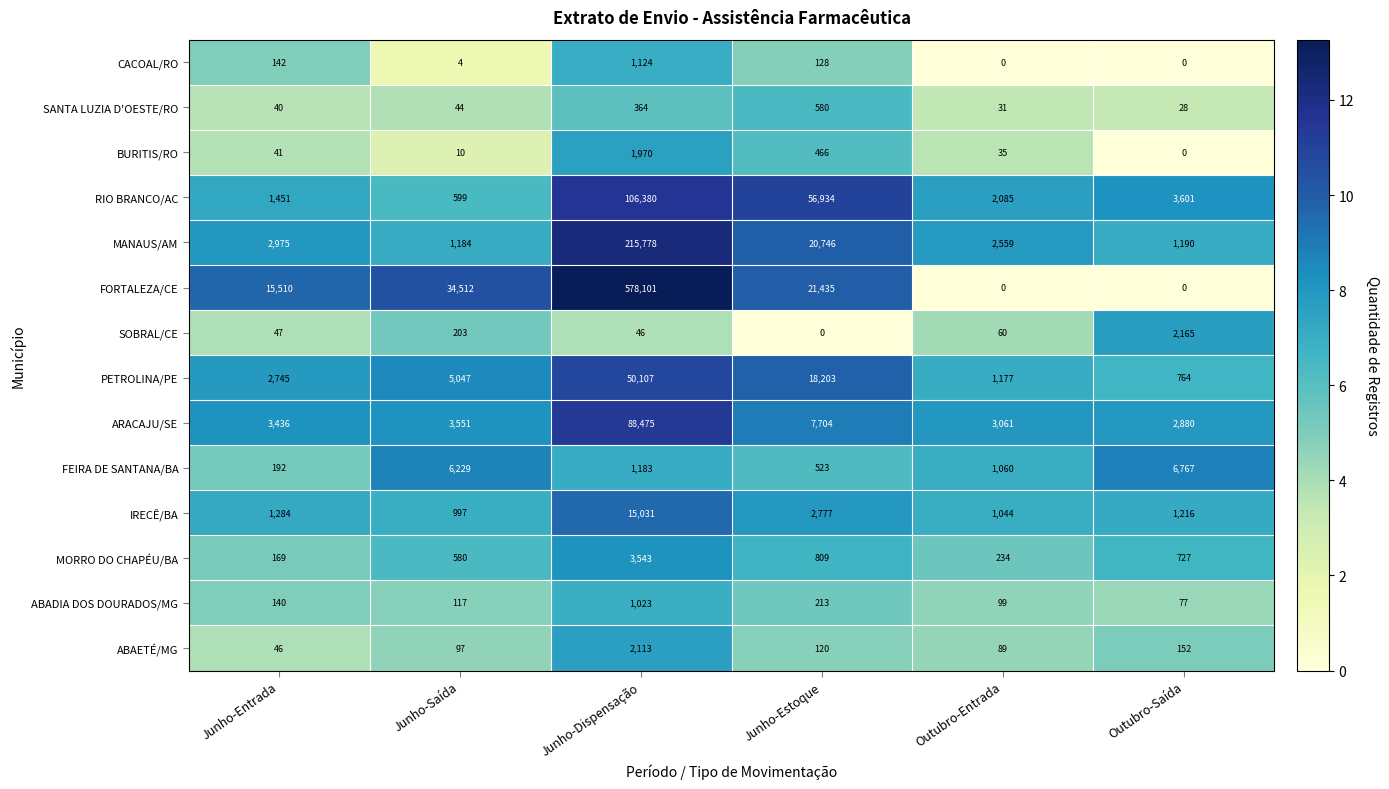

Is it true that ABAETÉ/MG equals 89 at Outubro-Entrada?

True